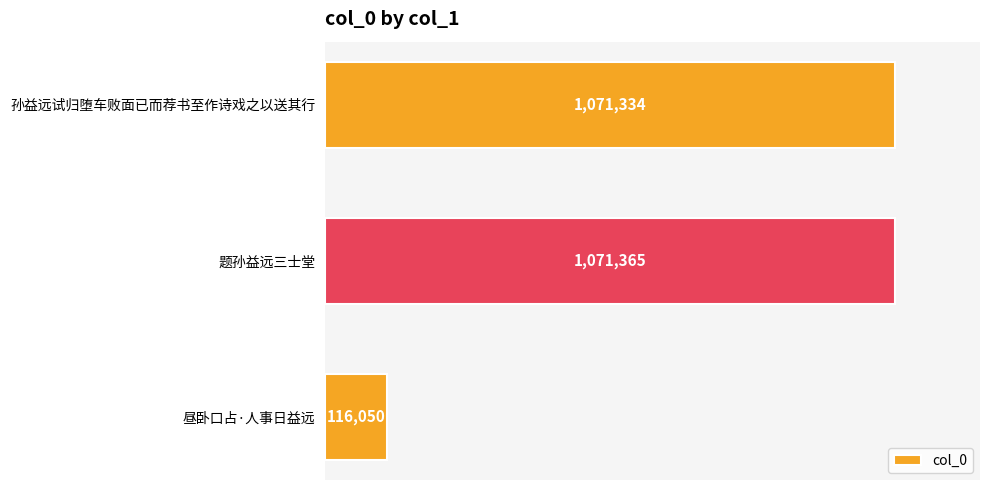

What is the sum of all values?

2258749